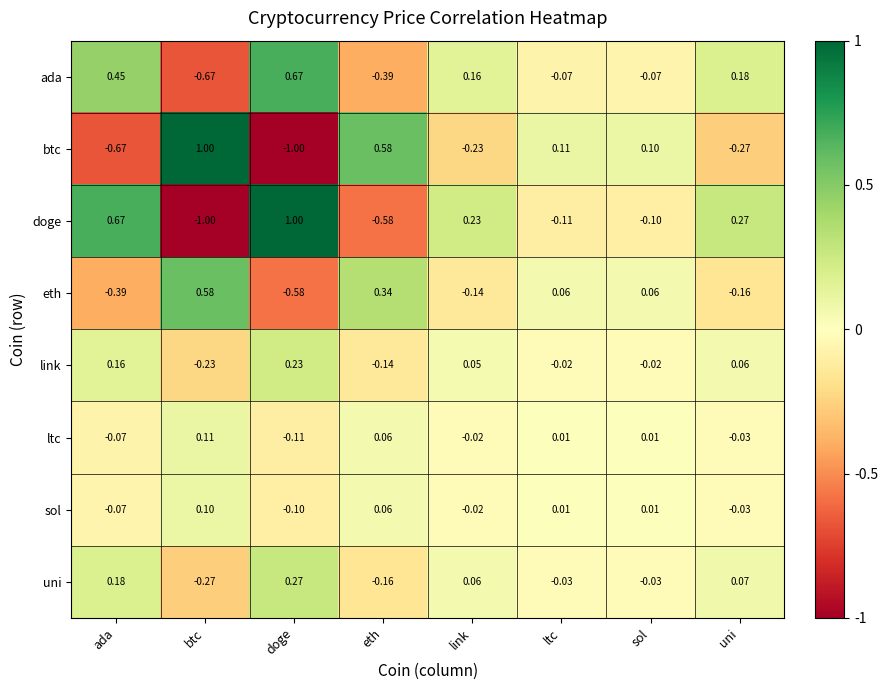

At which category is the sum across all series the highest?

doge